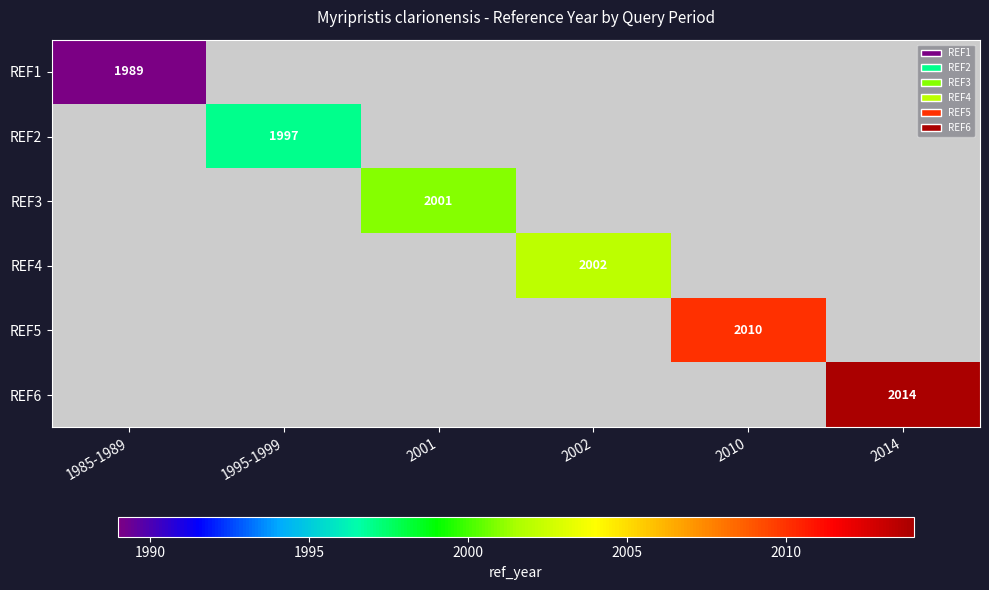

The REF5 series shows 3411 at 2010. True or false?

False